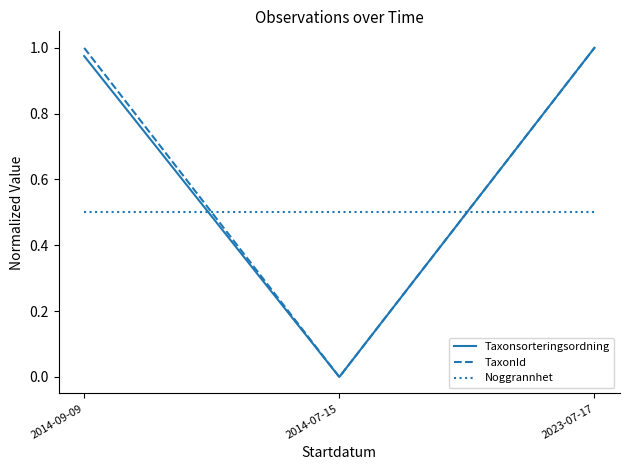

What is the sum of all Taxonsorteringsordning values?

2.0